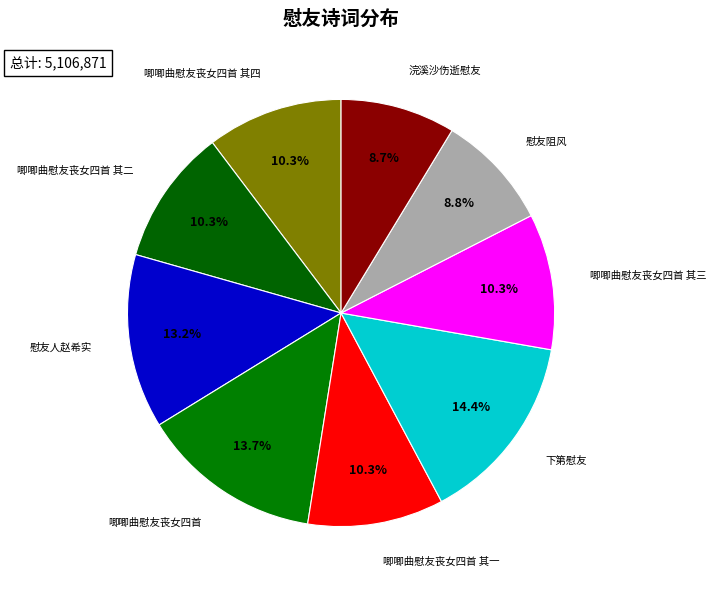

How many segments does this pie chart have?

9